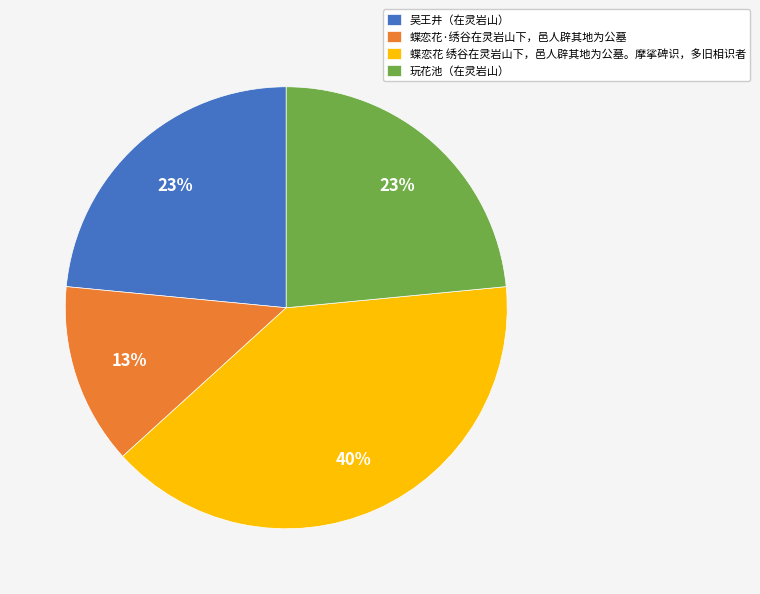

Does 吴王井（在灵岩山） represent more than half of the total?

No